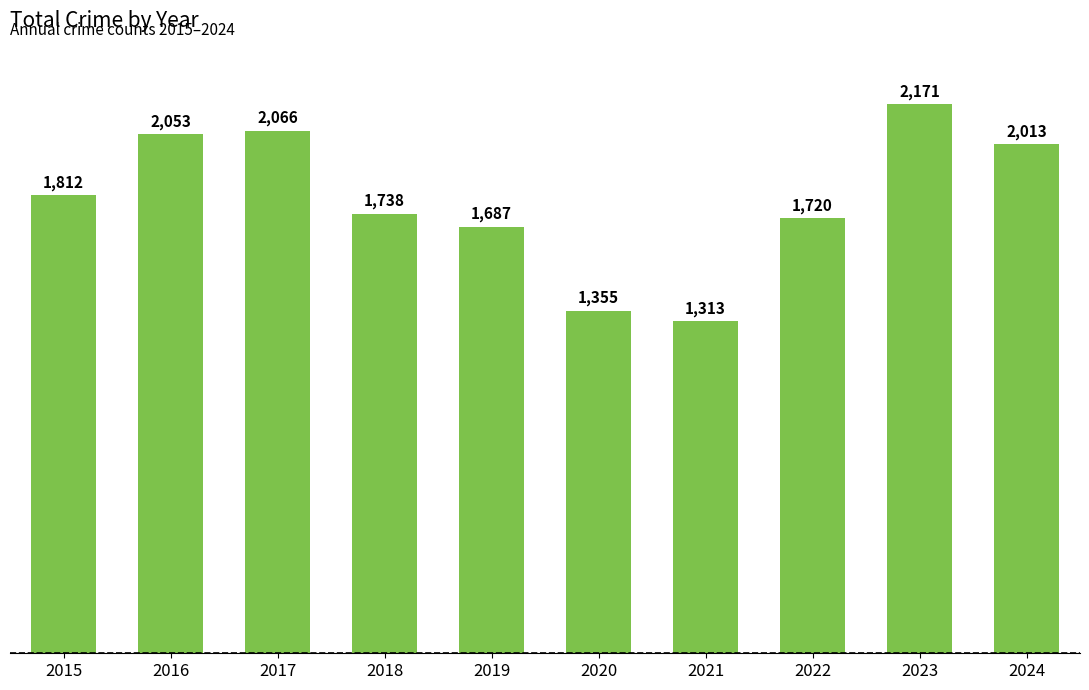

The value at 2019 is 2796. True or false?

False